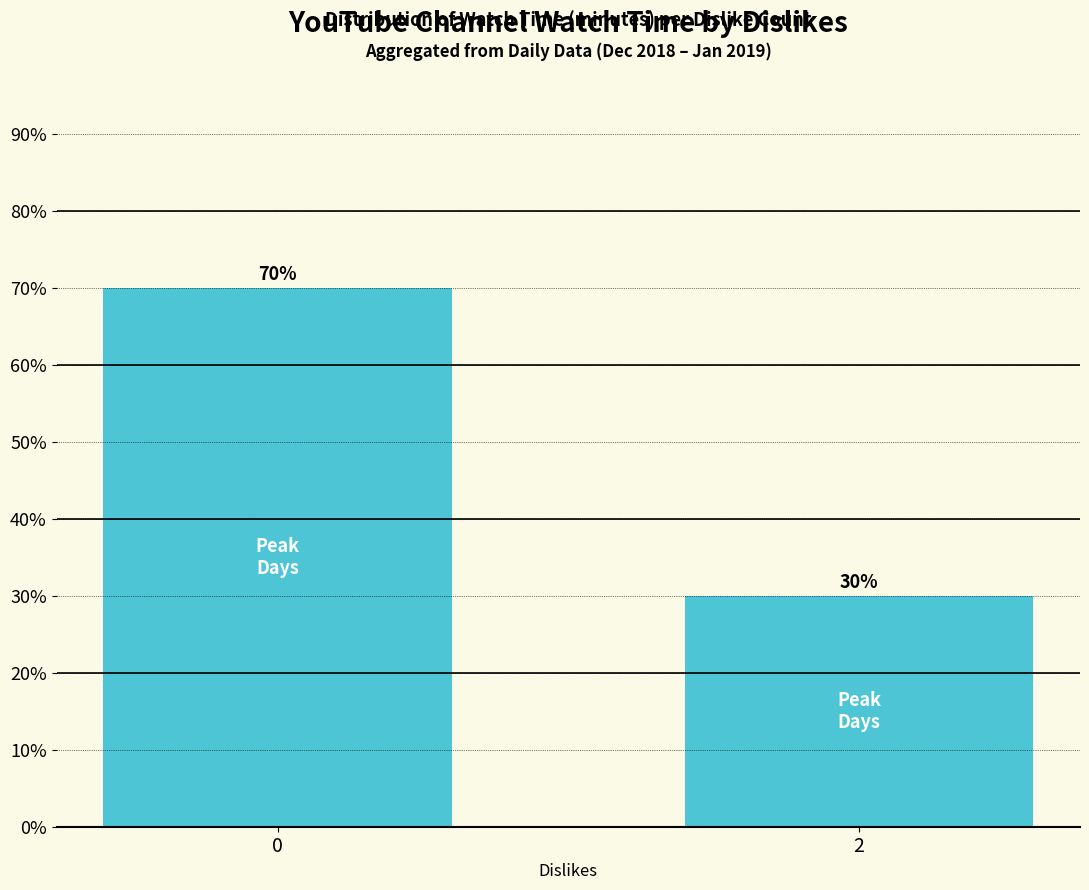

Reading left to right, extract all data points from this chart.

70.0	30.0